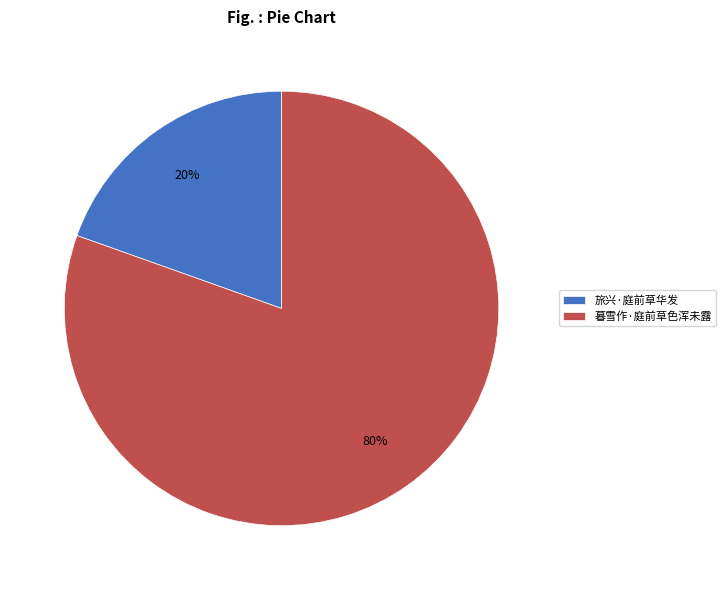

Approximately how many times larger is the value at 旅兴·庭前草华发 compared to 暮雪作·庭前草色浑未露?

0.2